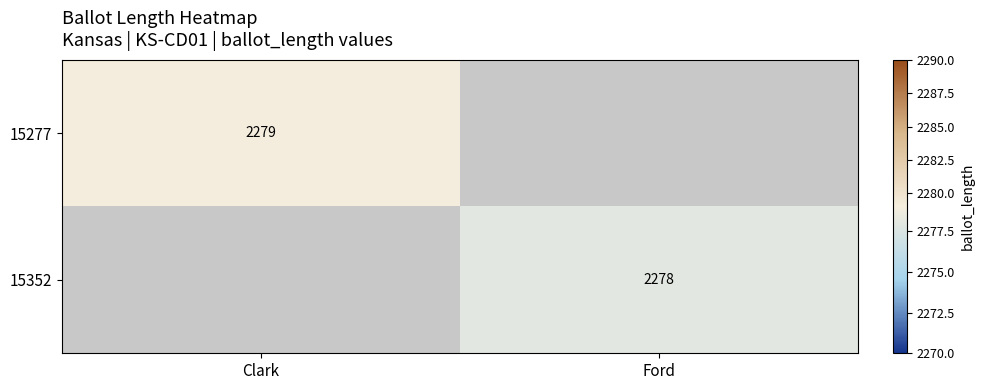

True or false: 15277 has a value of 3524 at Clark.

False